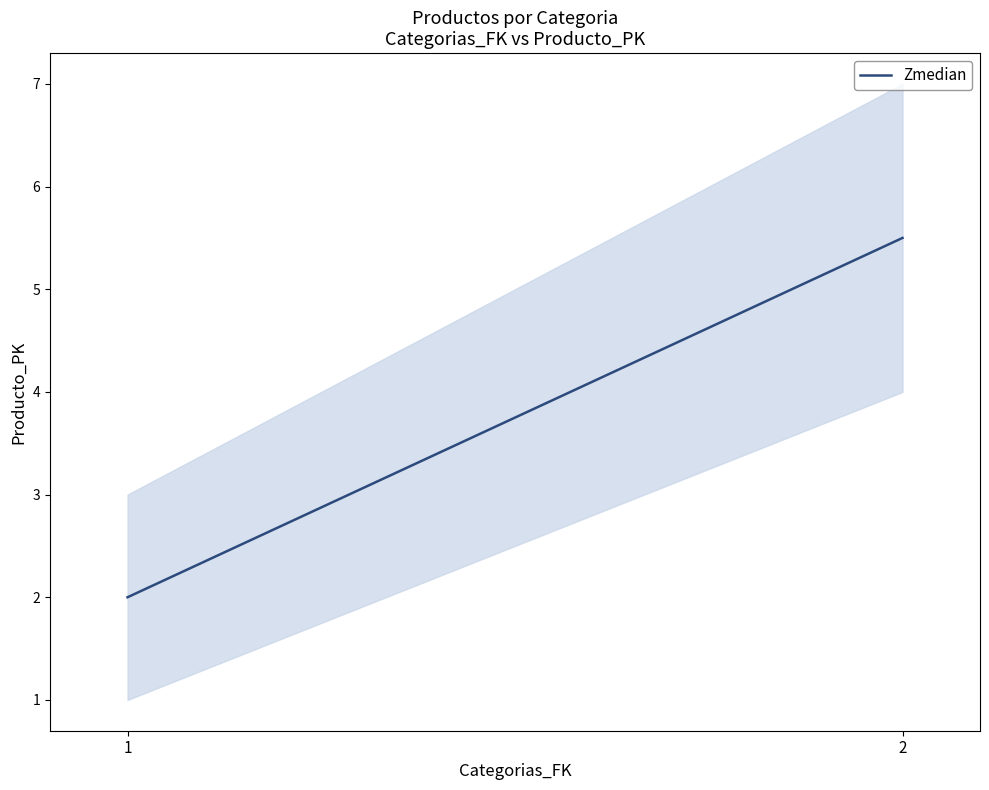

Reading right to left, transcribe all the data shown in this chart.

5.5	2.0